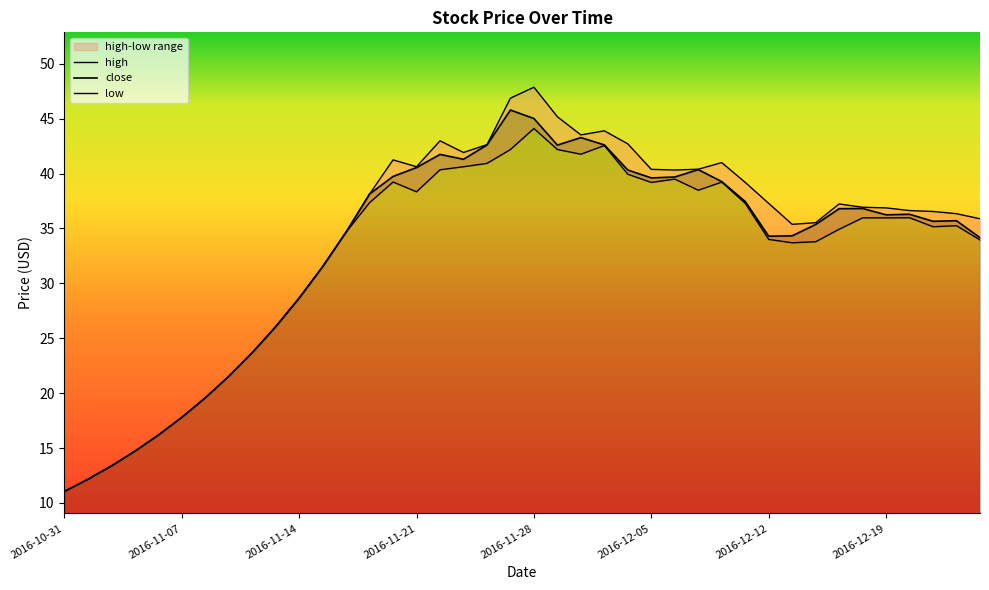

At which label does high reach its peak?

2016-11-28